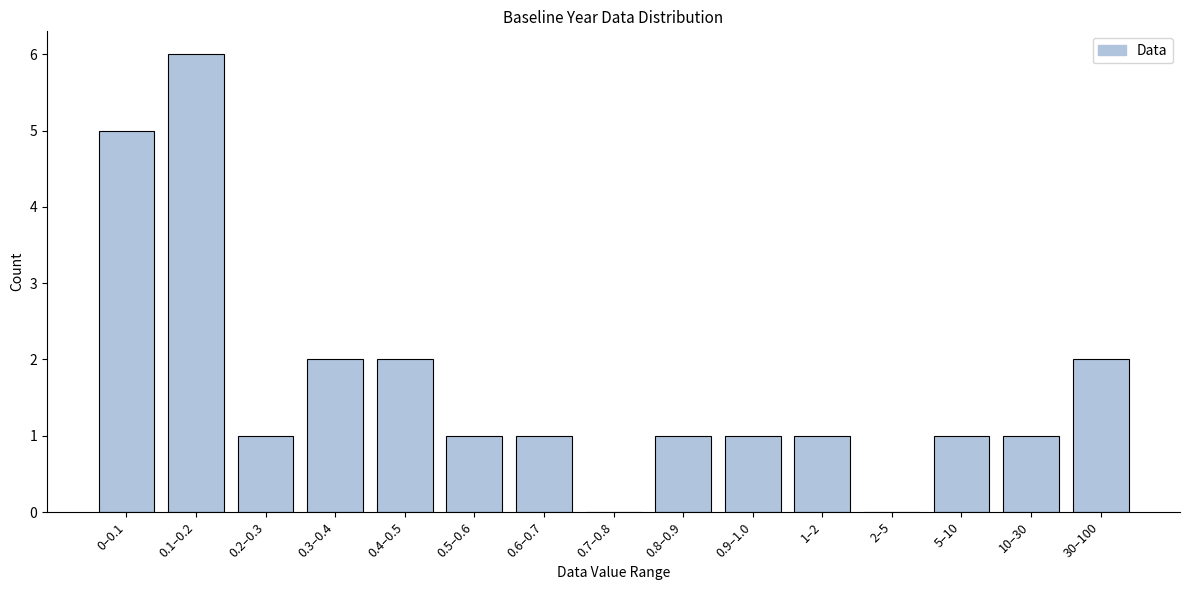

Reading left to right, what are all the values shown in this chart?

0–0.1=5	0.1–0.2=6	0.2–0.3=1	0.3–0.4=2	0.4–0.5=2	0.5–0.6=1	0.6–0.7=1	0.7–0.8=0	0.8–0.9=1	0.9–1.0=1	1–2=1	2–5=0	5–10=1	10–30=1	30–100=2